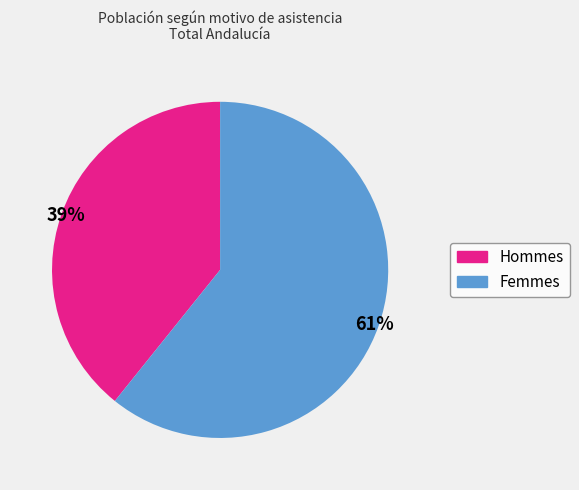

Does any single category account for the majority?

Yes